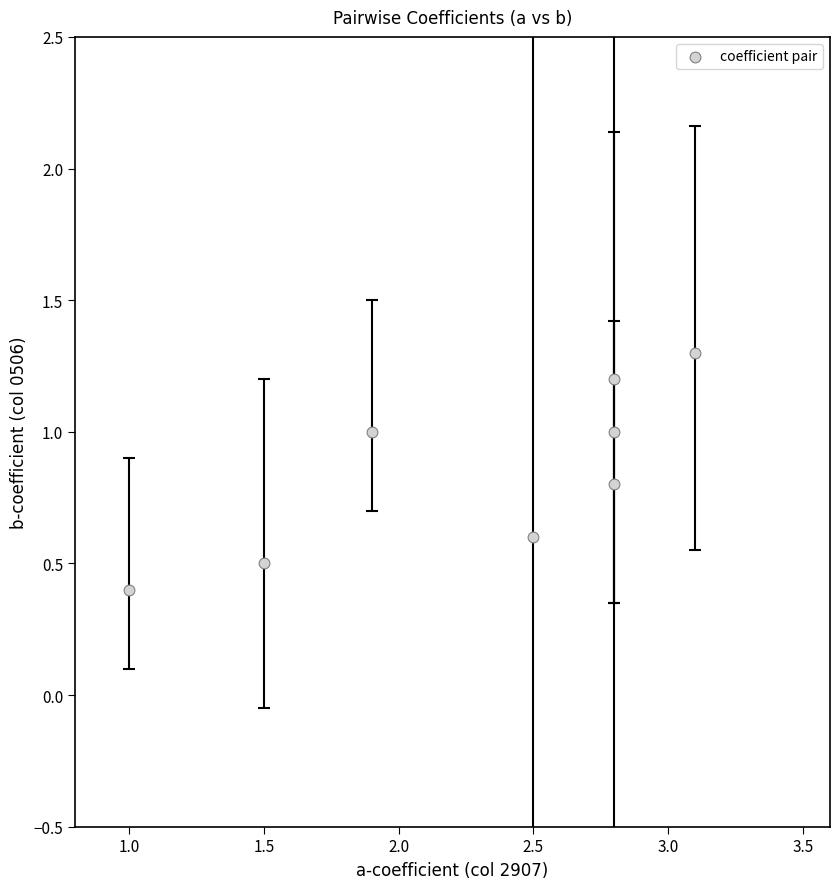

What Y value in the scatter plot is closest to 0?

0.4